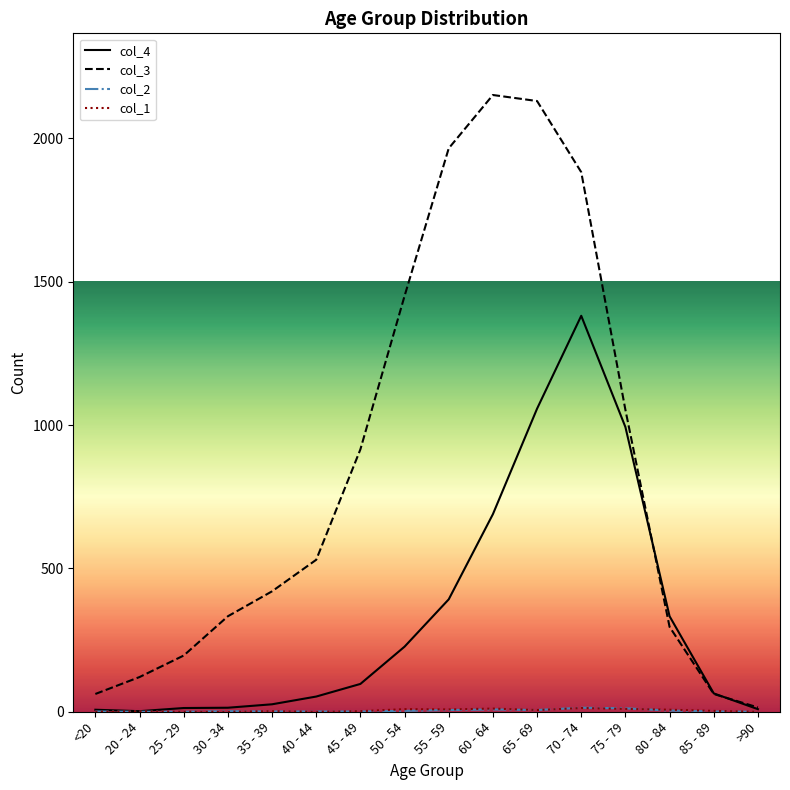

Which series has the largest range (max minus min)?

col_3